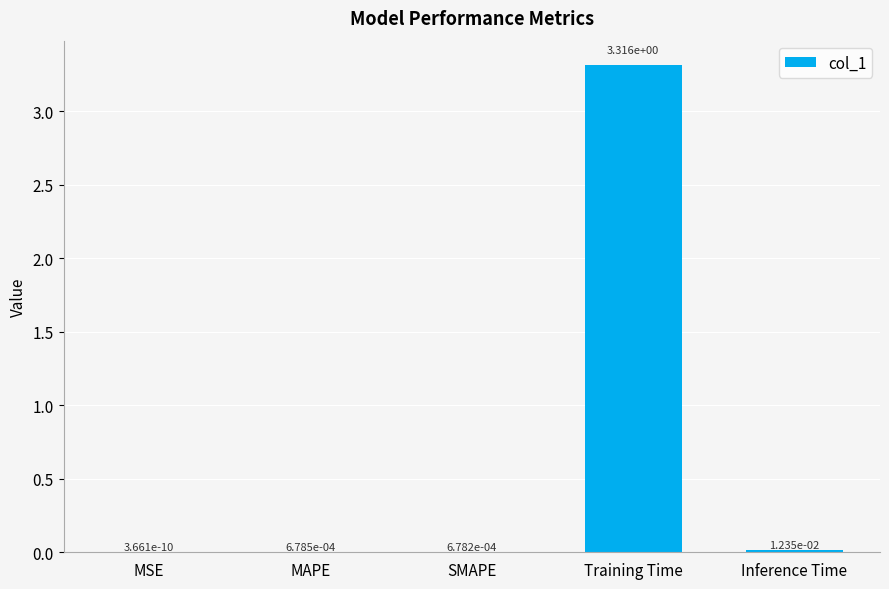

Between MSE and Inference Time, which is larger?

Inference Time